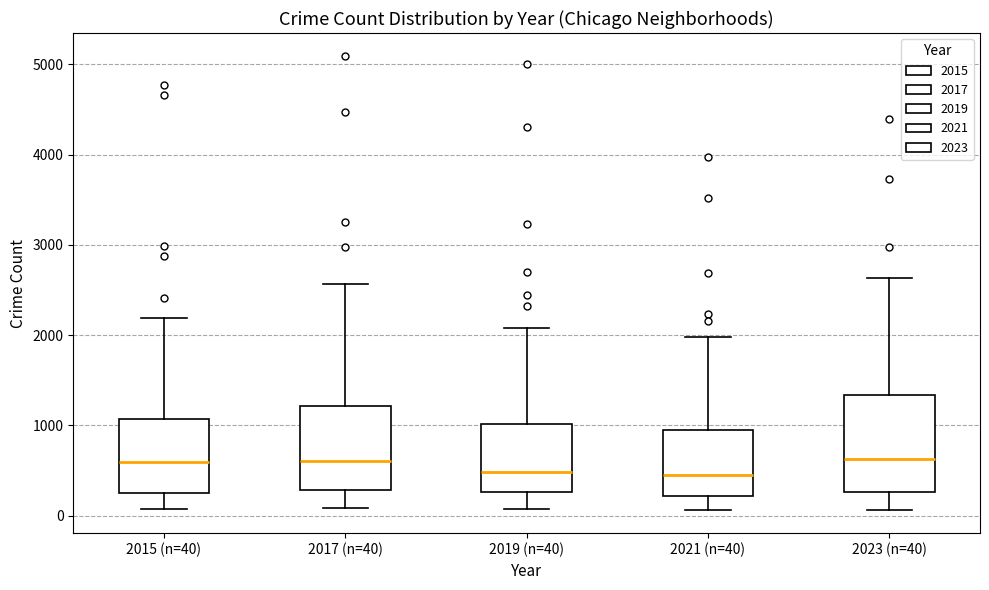

Where does the median line of the box for 2019 (n=40) sit on the y-axis? The values are not printed on the chart, so give them approximately, as read against the axis.

500